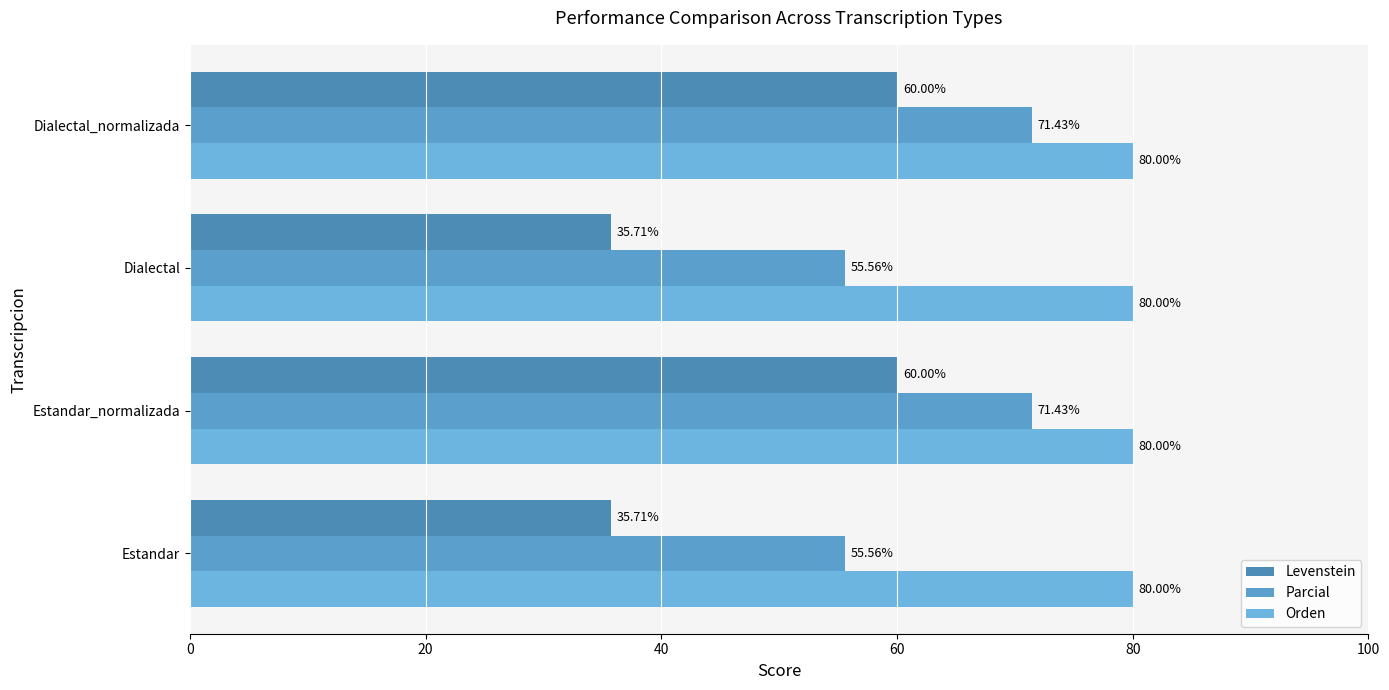

How many distinct data groups are displayed?

3